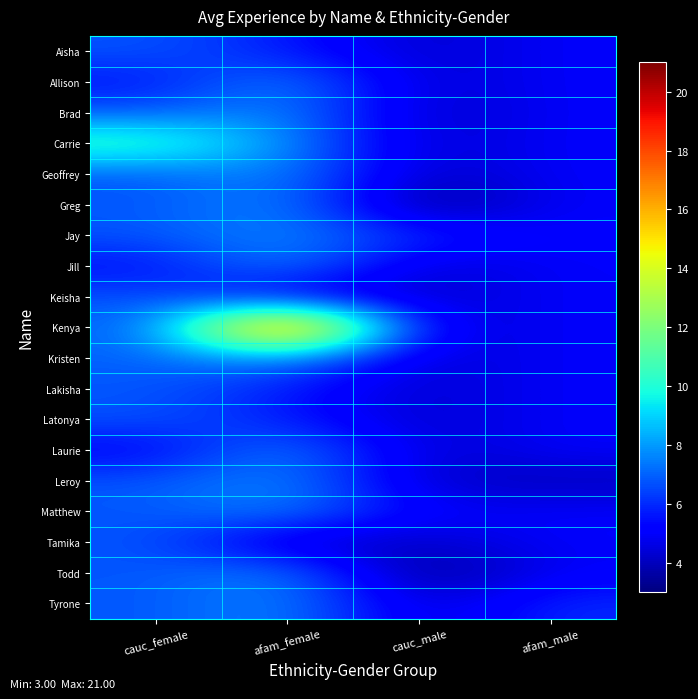

What is the difference between the highest and lowest values at cauc_female?

6.0